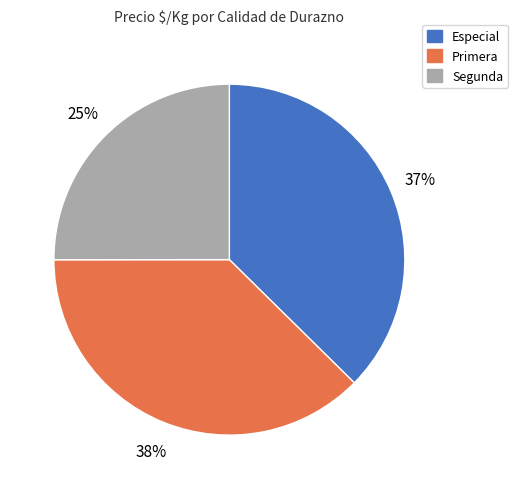

To the nearest percent, what percentage of the pie is Segunda?

25%